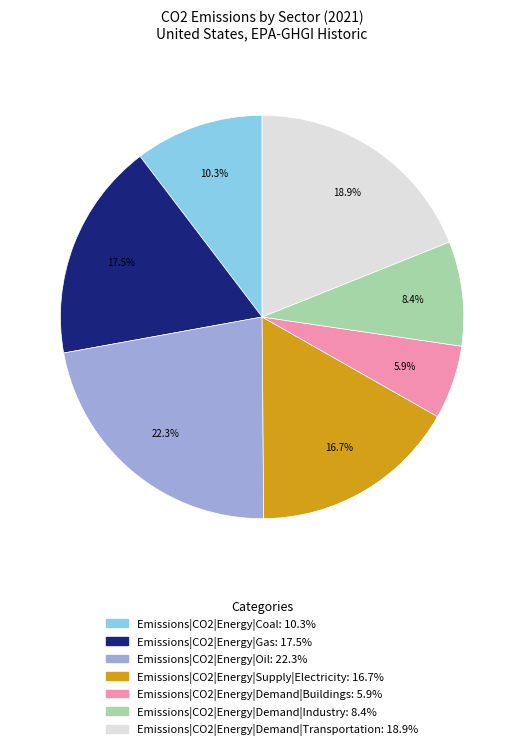

Does Emissions|CO2|Energy|Coal account for over 50% of the chart?

No